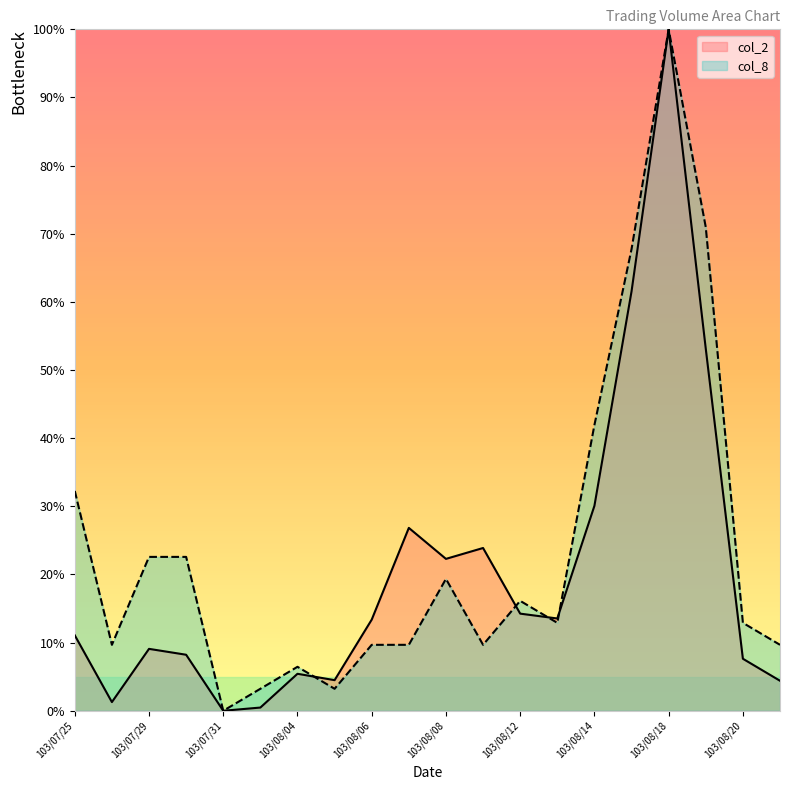

At which category is the sum across all series the highest?

103/08/18